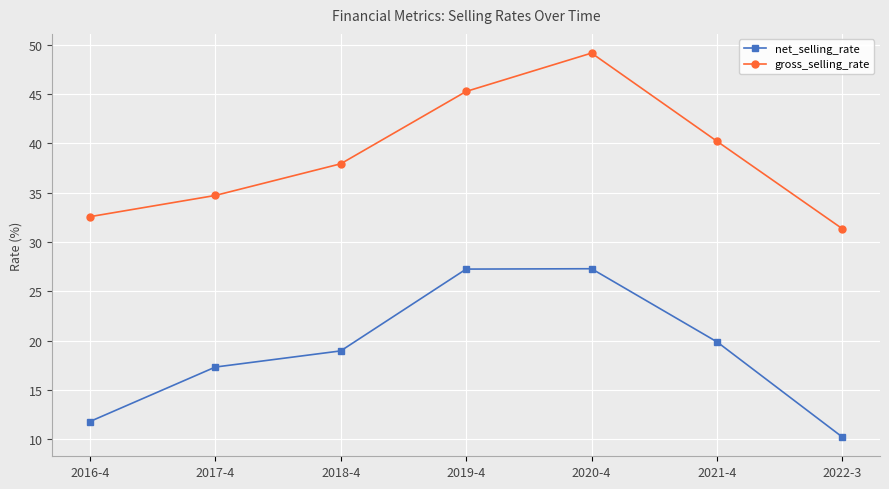

Count the number of categories in the chart.

7